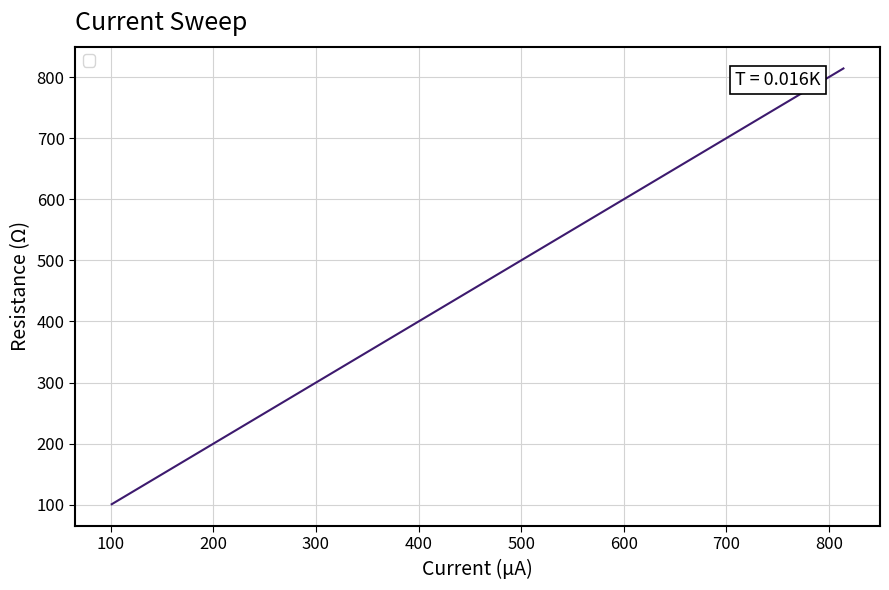

What is the smallest value displayed?

101